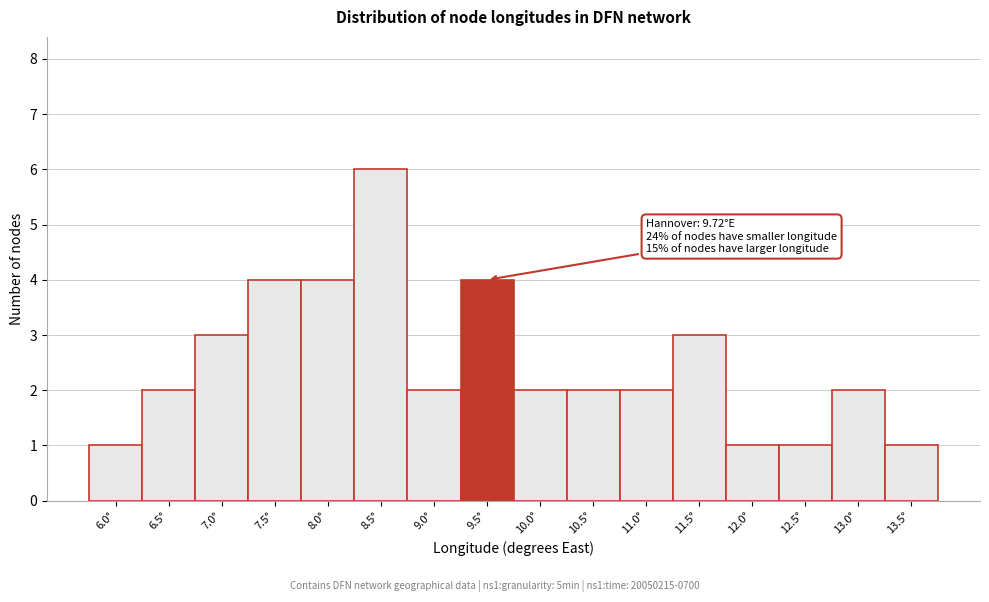

Reading left to right, what are all the values shown in this chart?

6.0°=1	6.5°=2	7.0°=3	7.5°=4	8.0°=4	8.5°=6	9.0°=2	9.5°=4	10.0°=2	10.5°=2	11.0°=2	11.5°=3	12.0°=1	12.5°=1	13.0°=2	13.5°=1